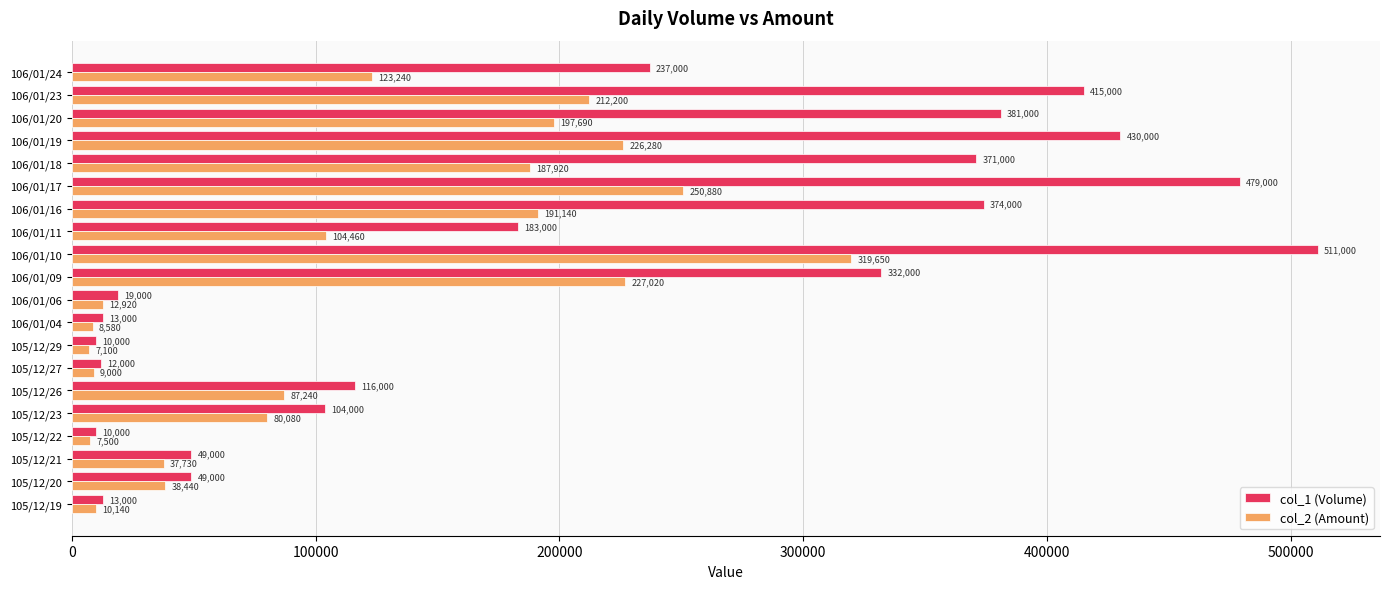

The value of col_2 (Amount) at 106/01/10 is 319650. True or false?

True